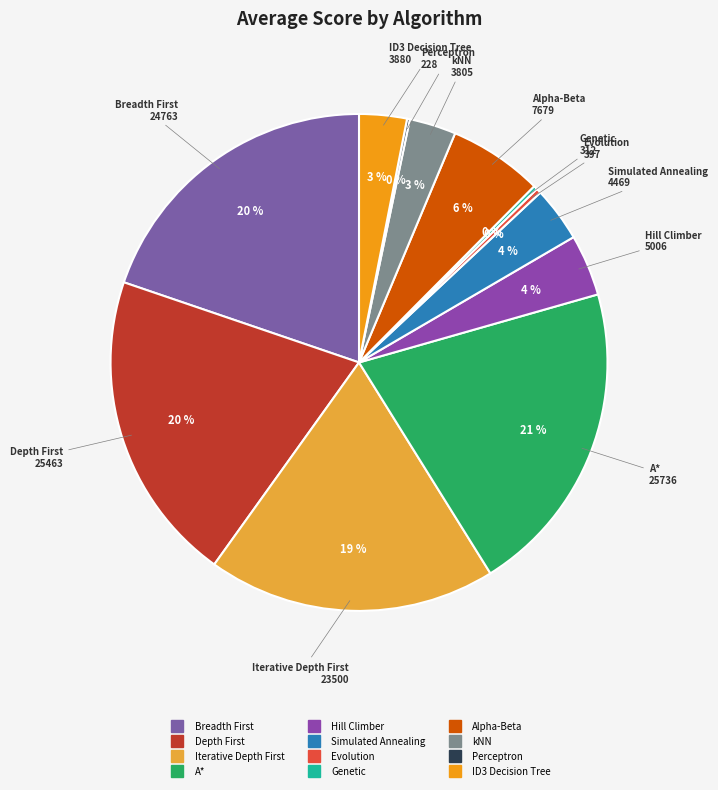

Does any single category account for the majority?

No